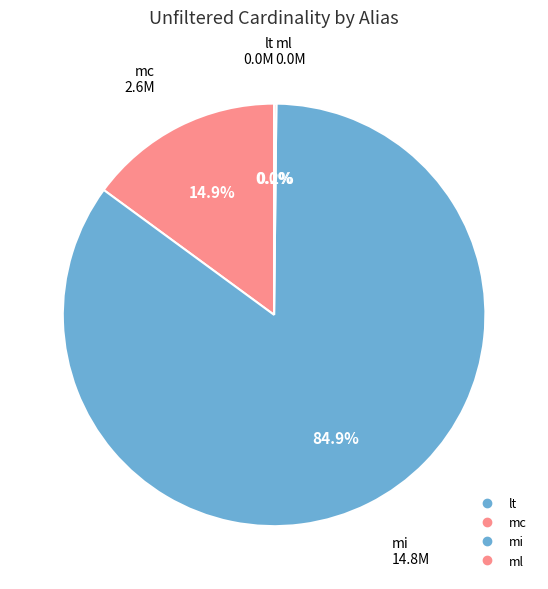

To the nearest percent, what percentage of the pie is mi?

85%